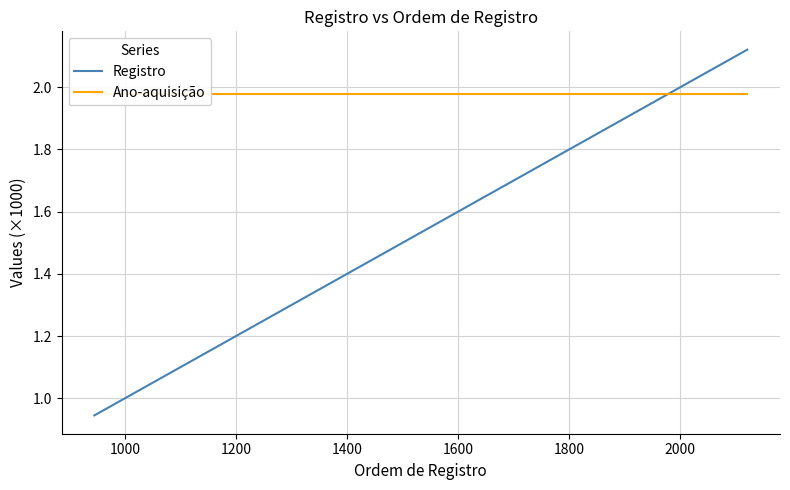

How many categories are shown in the chart?

40